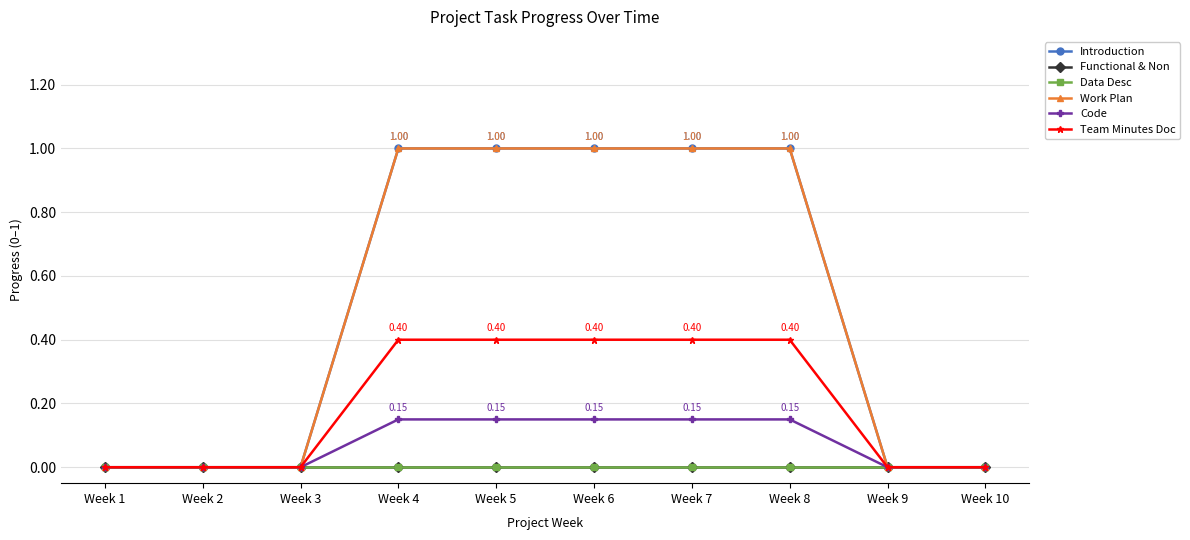

Between Week 5 and Week 9, which series saw the biggest shift?

Introduction